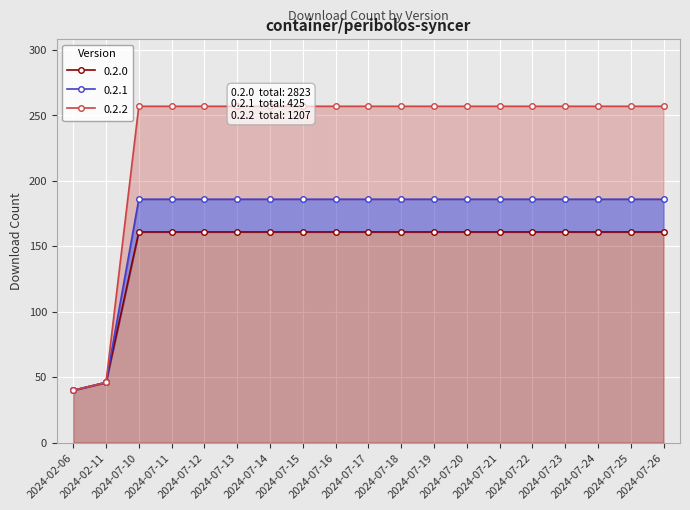

Is the value of 0.2.2 at 2024-07-23 greater than the value of 0.2.0 at 2024-07-18?

Yes